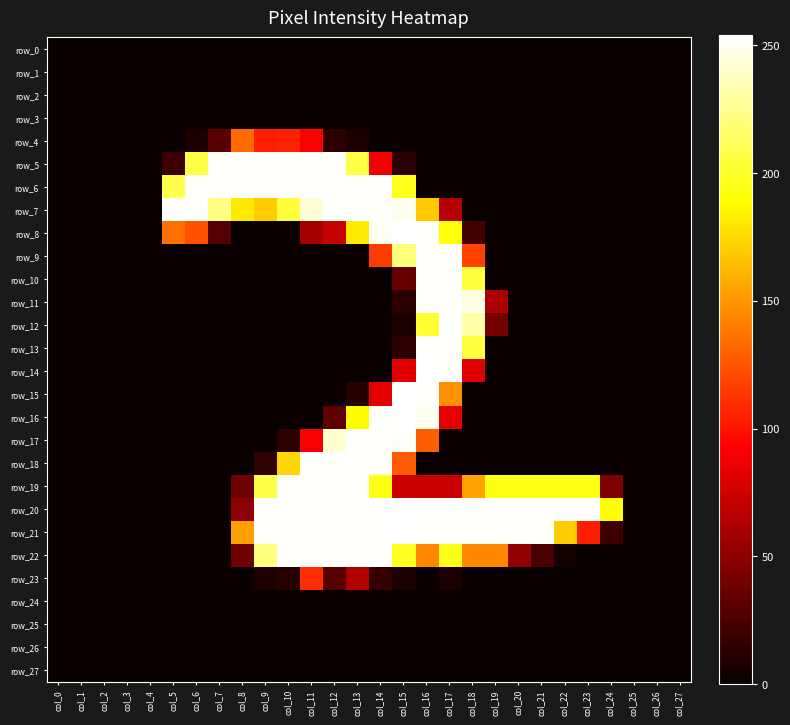

Reading right to left, extract all data points from this chart.

row_0: col_27=0	col_26=0	col_25=0	col_24=0	col_23=0	col_22=0	col_21=0	col_20=0	col_19=0	col_18=0	col_17=0	col_16=0	col_15=0	col_14=0	col_13=0	col_12=0	col_11=0	col_10=0	col_9=0	col_8=0	col_7=0	col_6=0	col_5=0	col_4=0	col_3=0	col_2=0	col_1=0	col_0=0
row_1: col_27=0	col_26=0	col_25=0	col_24=0	col_23=0	col_22=0	col_21=0	col_20=0	col_19=0	col_18=0	col_17=0	col_16=0	col_15=0	col_14=0	col_13=0	col_12=0	col_11=0	col_10=0	col_9=0	col_8=0	col_7=0	col_6=0	col_5=0	col_4=0	col_3=0	col_2=0	col_1=0	col_0=0
row_2: col_27=0	col_26=0	col_25=0	col_24=0	col_23=0	col_22=0	col_21=0	col_20=0	col_19=0	col_18=0	col_17=0	col_16=0	col_15=0	col_14=0	col_13=0	col_12=0	col_11=0	col_10=0	col_9=0	col_8=0	col_7=0	col_6=0	col_5=0	col_4=0	col_3=0	col_2=0	col_1=0	col_0=0
row_3: col_27=0	col_26=0	col_25=0	col_24=0	col_23=0	col_22=0	col_21=0	col_20=0	col_19=0	col_18=0	col_17=0	col_16=0	col_15=0	col_14=0	col_13=0	col_12=0	col_11=0	col_10=0	col_9=0	col_8=0	col_7=0	col_6=0	col_5=0	col_4=0	col_3=0	col_2=0	col_1=0	col_0=0
row_4: col_27=0	col_26=0	col_25=0	col_24=0	col_23=0	col_22=0	col_21=0	col_20=0	col_19=0	col_18=0	col_17=0	col_16=0	col_15=0	col_14=0	col_13=7	col_12=13	col_11=93	col_10=106	col_9=105	col_8=133	col_7=30	col_6=7	col_5=0	col_4=0	col_3=0	col_2=0	col_1=0	col_0=0
row_5: col_27=0	col_26=0	col_25=0	col_24=0	col_23=0	col_22=0	col_21=0	col_20=0	col_19=0	col_18=0	col_17=0	col_16=0	col_15=12	col_14=88	col_13=207	col_12=253	col_11=253	col_10=253	col_9=253	col_8=253	col_7=253	col_6=207	col_5=19	col_4=0	col_3=0	col_2=0	col_1=0	col_0=0
row_6: col_27=0	col_26=0	col_25=0	col_24=0	col_23=0	col_22=0	col_21=0	col_20=0	col_19=0	col_18=0	col_17=0	col_16=0	col_15=196	col_14=253	col_13=253	col_12=253	col_11=253	col_10=253	col_9=253	col_8=253	col_7=253	col_6=253	col_5=209	col_4=0	col_3=0	col_2=0	col_1=0	col_0=0
row_7: col_27=0	col_26=0	col_25=0	col_24=0	col_23=0	col_22=0	col_21=0	col_20=0	col_19=0	col_18=0	col_17=65	col_16=169	col_15=250	col_14=253	col_13=253	col_12=253	col_11=244	col_10=205	col_9=170	col_8=181	col_7=223	col_6=253	col_5=254	col_4=0	col_3=0	col_2=0	col_1=0	col_0=0
row_8: col_27=0	col_26=0	col_25=0	col_24=0	col_23=0	col_22=0	col_21=0	col_20=0	col_19=0	col_18=21	col_17=191	col_16=253	col_15=254	col_14=251	col_13=182	col_12=72	col_11=59	col_10=0	col_9=0	col_8=0	col_7=28	col_6=124	col_5=135	col_4=0	col_3=0	col_2=0	col_1=0	col_0=0
row_9: col_27=0	col_26=0	col_25=0	col_24=0	col_23=0	col_22=0	col_21=0	col_20=0	col_19=0	col_18=119	col_17=253	col_16=253	col_15=220	col_14=116	col_13=0	col_12=0	col_11=0	col_10=0	col_9=0	col_8=0	col_7=0	col_6=0	col_5=0	col_4=0	col_3=0	col_2=0	col_1=0	col_0=0
row_10: col_27=0	col_26=0	col_25=0	col_24=0	col_23=0	col_22=0	col_21=0	col_20=0	col_19=0	col_18=205	col_17=253	col_16=253	col_15=35	col_14=0	col_13=0	col_12=0	col_11=0	col_10=0	col_9=0	col_8=0	col_7=0	col_6=0	col_5=0	col_4=0	col_3=0	col_2=0	col_1=0	col_0=0
row_11: col_27=0	col_26=0	col_25=0	col_24=0	col_23=0	col_22=0	col_21=0	col_20=0	col_19=62	col_18=247	col_17=253	col_16=253	col_15=13	col_14=0	col_13=0	col_12=0	col_11=0	col_10=0	col_9=0	col_8=0	col_7=0	col_6=0	col_5=0	col_4=0	col_3=0	col_2=0	col_1=0	col_0=0
row_12: col_27=0	col_26=0	col_25=0	col_24=0	col_23=0	col_22=0	col_21=0	col_20=0	col_19=41	col_18=232	col_17=253	col_16=202	col_15=7	col_14=0	col_13=0	col_12=0	col_11=0	col_10=0	col_9=0	col_8=0	col_7=0	col_6=0	col_5=0	col_4=0	col_3=0	col_2=0	col_1=0	col_0=0
row_13: col_27=0	col_26=0	col_25=0	col_24=0	col_23=0	col_22=0	col_21=0	col_20=0	col_19=0	col_18=205	col_17=253	col_16=253	col_15=13	col_14=0	col_13=0	col_12=0	col_11=0	col_10=0	col_9=0	col_8=0	col_7=0	col_6=0	col_5=0	col_4=0	col_3=0	col_2=0	col_1=0	col_0=0
row_14: col_27=0	col_26=0	col_25=0	col_24=0	col_23=0	col_22=0	col_21=0	col_20=0	col_19=0	col_18=81	col_17=253	col_16=254	col_15=82	col_14=0	col_13=0	col_12=0	col_11=0	col_10=0	col_9=0	col_8=0	col_7=0	col_6=0	col_5=0	col_4=0	col_3=0	col_2=0	col_1=0	col_0=0
row_15: col_27=0	col_26=0	col_25=0	col_24=0	col_23=0	col_22=0	col_21=0	col_20=0	col_19=0	col_18=0	col_17=147	col_16=253	col_15=254	col_14=83	col_13=11	col_12=0	col_11=0	col_10=0	col_9=0	col_8=0	col_7=0	col_6=0	col_5=0	col_4=0	col_3=0	col_2=0	col_1=0	col_0=0
row_16: col_27=0	col_26=0	col_25=0	col_24=0	col_23=0	col_22=0	col_21=0	col_20=0	col_19=0	col_18=0	col_17=83	col_16=250	col_15=254	col_14=253	col_13=188	col_12=32	col_11=0	col_10=0	col_9=0	col_8=0	col_7=0	col_6=0	col_5=0	col_4=0	col_3=0	col_2=0	col_1=0	col_0=0
row_17: col_27=0	col_26=0	col_25=0	col_24=0	col_23=0	col_22=0	col_21=0	col_20=0	col_19=0	col_18=0	col_17=0	col_16=128	col_15=252	col_14=253	col_13=253	col_12=242	col_11=90	col_10=14	col_9=0	col_8=0	col_7=0	col_6=0	col_5=0	col_4=0	col_3=0	col_2=0	col_1=0	col_0=0
row_18: col_27=0	col_26=0	col_25=0	col_24=0	col_23=0	col_22=0	col_21=0	col_20=0	col_19=0	col_18=0	col_17=0	col_16=0	col_15=127	col_14=253	col_13=253	col_12=253	col_11=253	col_10=174	col_9=15	col_8=0	col_7=0	col_6=0	col_5=0	col_4=0	col_3=0	col_2=0	col_1=0	col_0=0
row_19: col_27=0	col_26=0	col_25=0	col_24=44	col_23=194	col_22=194	col_21=194	col_20=194	col_19=194	col_18=154	col_17=73	col_16=73	col_15=74	col_14=195	col_13=253	col_12=253	col_11=253	col_10=253	col_9=208	col_8=38	col_7=0	col_6=0	col_5=0	col_4=0	col_3=0	col_2=0	col_1=0	col_0=0
row_20: col_27=0	col_26=0	col_25=0	col_24=190	col_23=253	col_22=253	col_21=253	col_20=253	col_19=253	col_18=253	col_17=253	col_16=253	col_15=254	col_14=253	col_13=253	col_12=253	col_11=253	col_10=253	col_9=253	col_8=49	col_7=0	col_6=0	col_5=0	col_4=0	col_3=0	col_2=0	col_1=0	col_0=0
row_21: col_27=0	col_26=0	col_25=0	col_24=19	col_23=105	col_22=170	col_21=253	col_20=253	col_19=253	col_18=253	col_17=253	col_16=253	col_15=254	col_14=253	col_13=253	col_12=253	col_11=253	col_10=253	col_9=253	col_8=153	col_7=0	col_6=0	col_5=0	col_4=0	col_3=0	col_2=0	col_1=0	col_0=0
row_22: col_27=0	col_26=0	col_25=0	col_24=0	col_23=0	col_22=4	col_21=24	col_20=52	col_19=144	col_18=144	col_17=196	col_16=144	col_15=197	col_14=253	col_13=253	col_12=253	col_11=253	col_10=253	col_9=222	col_8=39	col_7=0	col_6=0	col_5=0	col_4=0	col_3=0	col_2=0	col_1=0	col_0=0
row_23: col_27=0	col_26=0	col_25=0	col_24=0	col_23=0	col_22=0	col_21=0	col_20=0	col_19=0	col_18=0	col_17=6	col_16=0	col_15=6	col_14=17	col_13=64	col_12=28	col_11=110	col_10=11	col_9=8	col_8=0	col_7=0	col_6=0	col_5=0	col_4=0	col_3=0	col_2=0	col_1=0	col_0=0
row_24: col_27=0	col_26=0	col_25=0	col_24=0	col_23=0	col_22=0	col_21=0	col_20=0	col_19=0	col_18=0	col_17=0	col_16=0	col_15=0	col_14=0	col_13=0	col_12=0	col_11=0	col_10=0	col_9=0	col_8=0	col_7=0	col_6=0	col_5=0	col_4=0	col_3=0	col_2=0	col_1=0	col_0=0
row_25: col_27=0	col_26=0	col_25=0	col_24=0	col_23=0	col_22=0	col_21=0	col_20=0	col_19=0	col_18=0	col_17=0	col_16=0	col_15=0	col_14=0	col_13=0	col_12=0	col_11=0	col_10=0	col_9=0	col_8=0	col_7=0	col_6=0	col_5=0	col_4=0	col_3=0	col_2=0	col_1=0	col_0=0
row_26: col_27=0	col_26=0	col_25=0	col_24=0	col_23=0	col_22=0	col_21=0	col_20=0	col_19=0	col_18=0	col_17=0	col_16=0	col_15=0	col_14=0	col_13=0	col_12=0	col_11=0	col_10=0	col_9=0	col_8=0	col_7=0	col_6=0	col_5=0	col_4=0	col_3=0	col_2=0	col_1=0	col_0=0
row_27: col_27=0	col_26=0	col_25=0	col_24=0	col_23=0	col_22=0	col_21=0	col_20=0	col_19=0	col_18=0	col_17=0	col_16=0	col_15=0	col_14=0	col_13=0	col_12=0	col_11=0	col_10=0	col_9=0	col_8=0	col_7=0	col_6=0	col_5=0	col_4=0	col_3=0	col_2=0	col_1=0	col_0=0